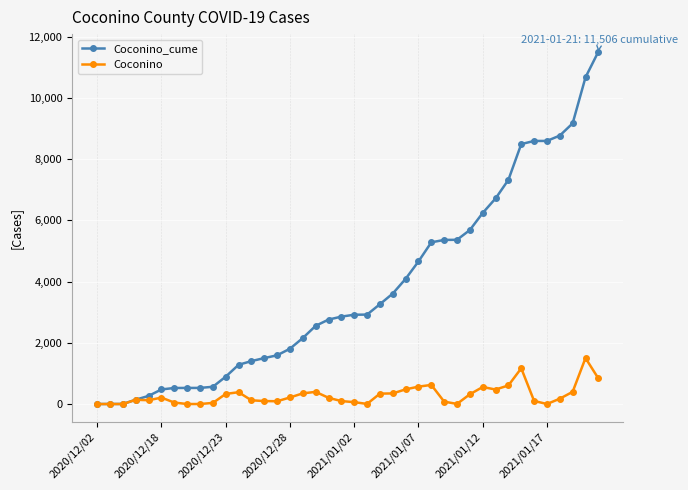

What is the greatest value displayed?

11506